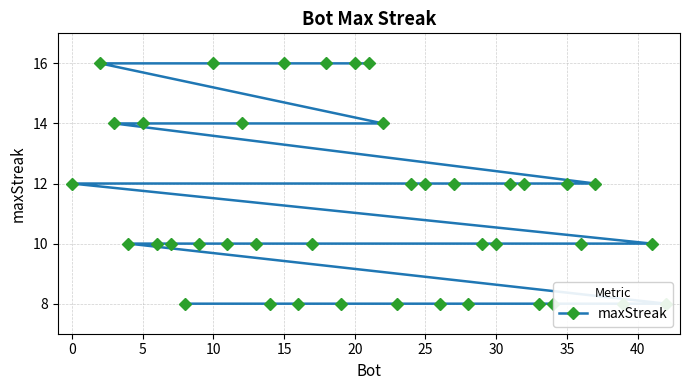

True or false: the data has more than 0 interior local peaks.

False